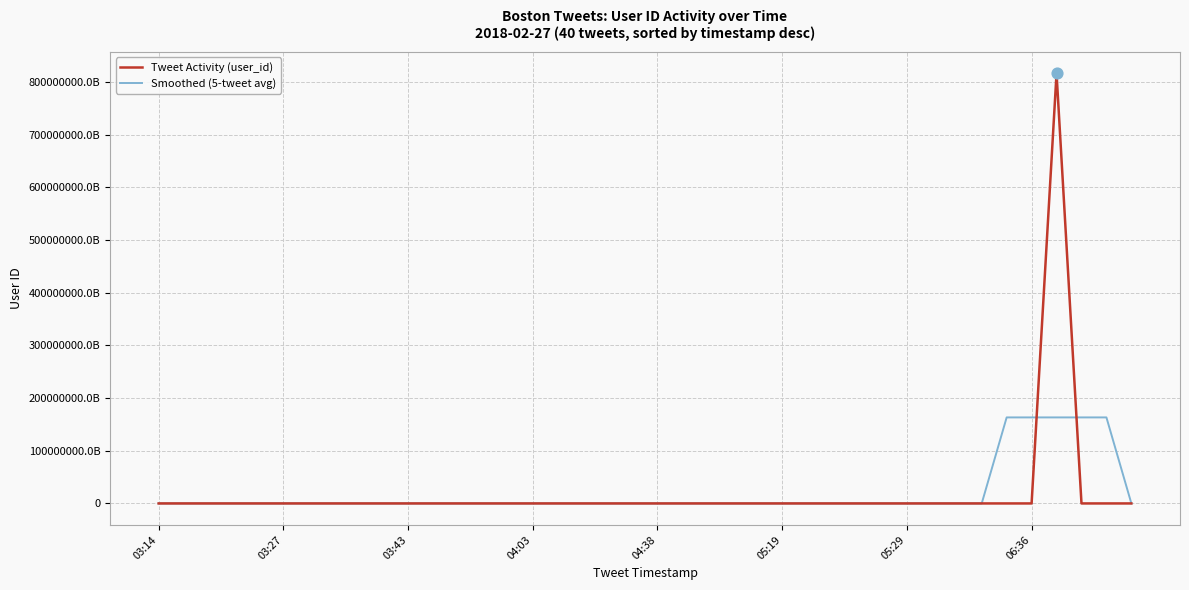

What are all the series names shown in the legend?

Tweet Activity (user_id), Smoothed (5-tweet avg)